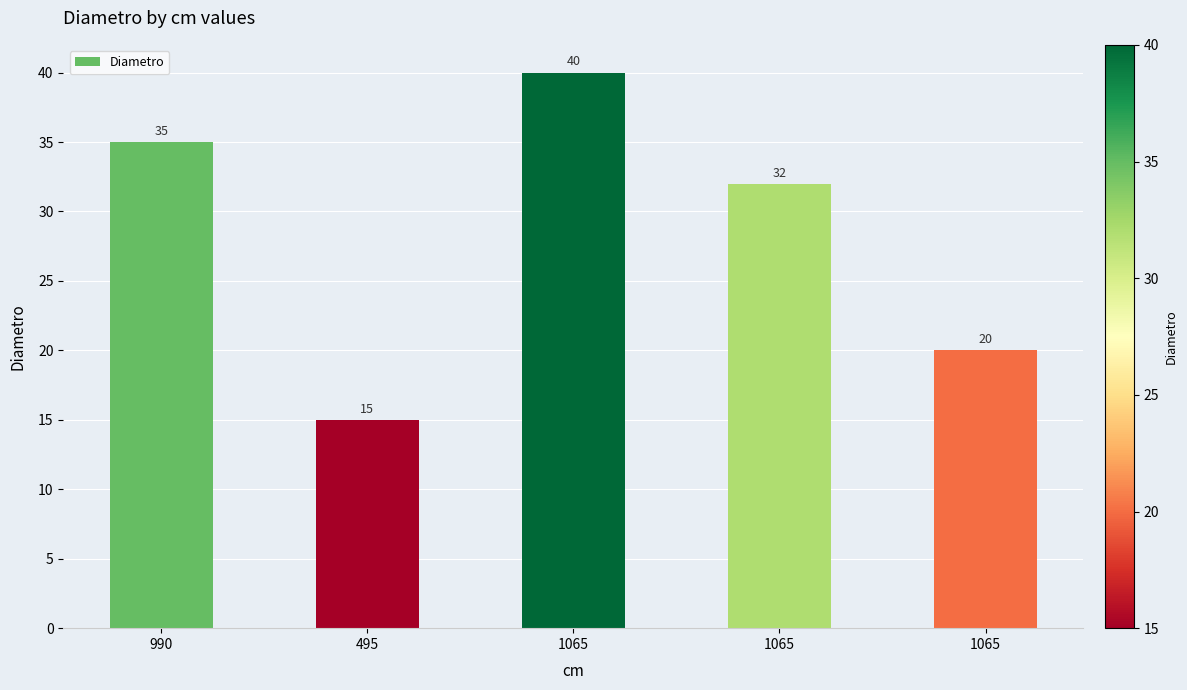

Count the number of categories in the chart.

5